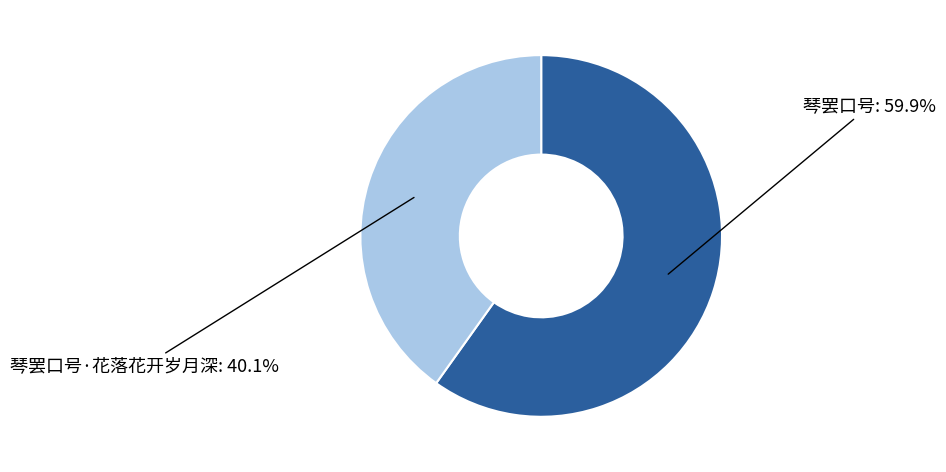

Between 琴罢口号 and 琴罢口号·花落花开岁月深, which is larger?

琴罢口号